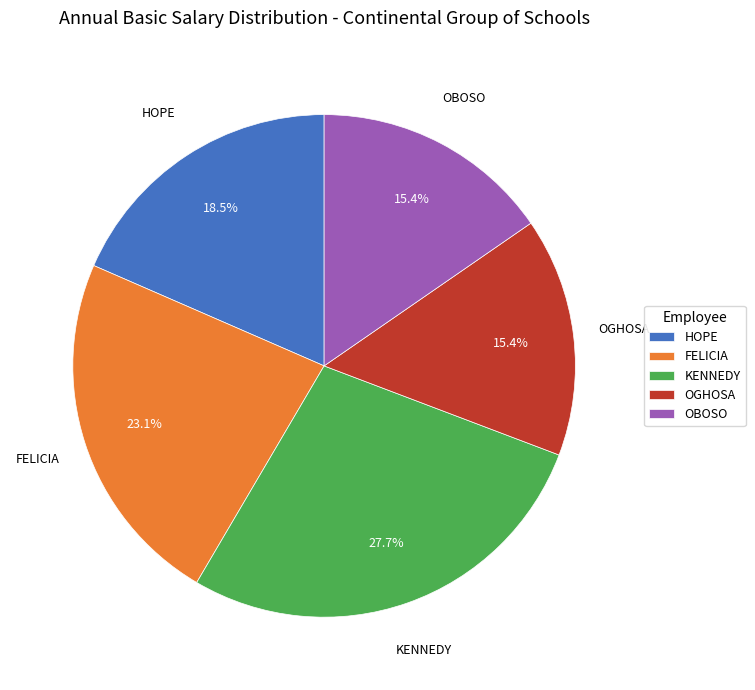

Is HOPE the majority of the pie?

No